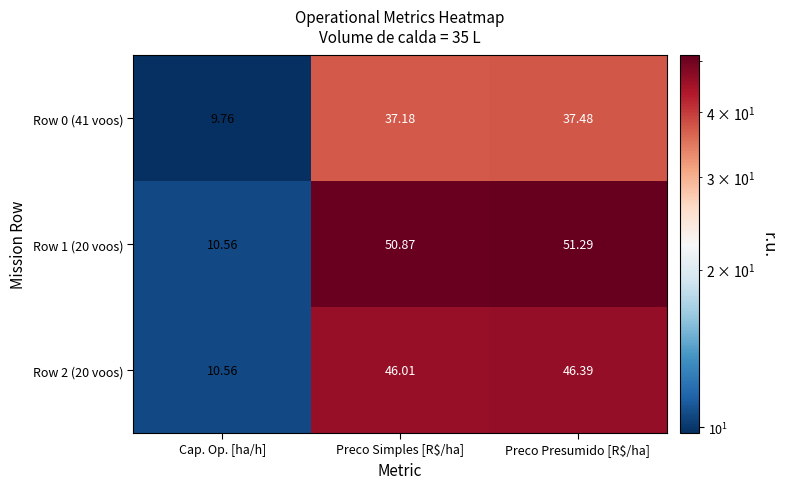

At which label does Row 2 (20 voos) reach its peak?

Preco Presumido [R$/ha]